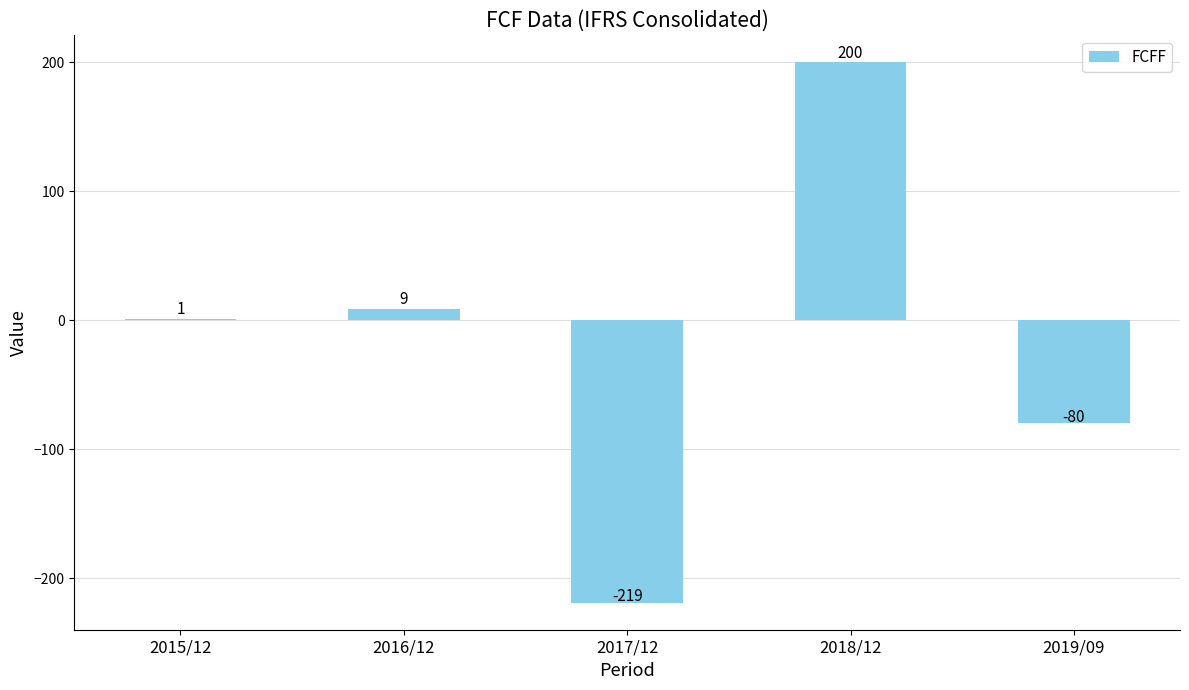

Where is the data nearest to the value -9?

2015/12